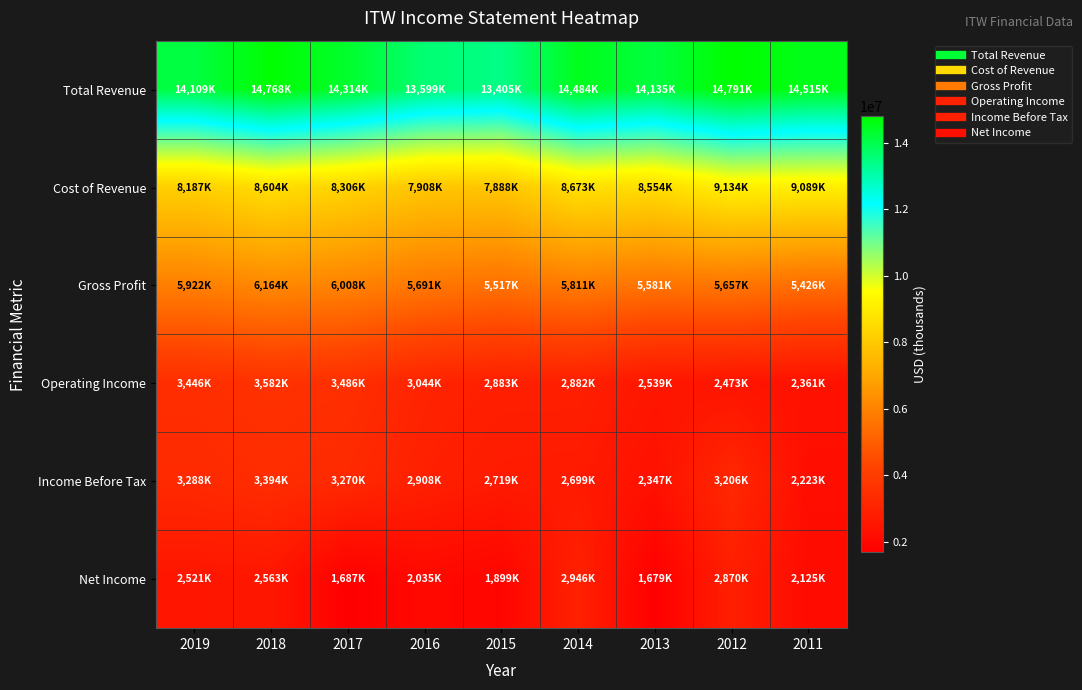

Which has a higher value, 2013 or 2017?

2017